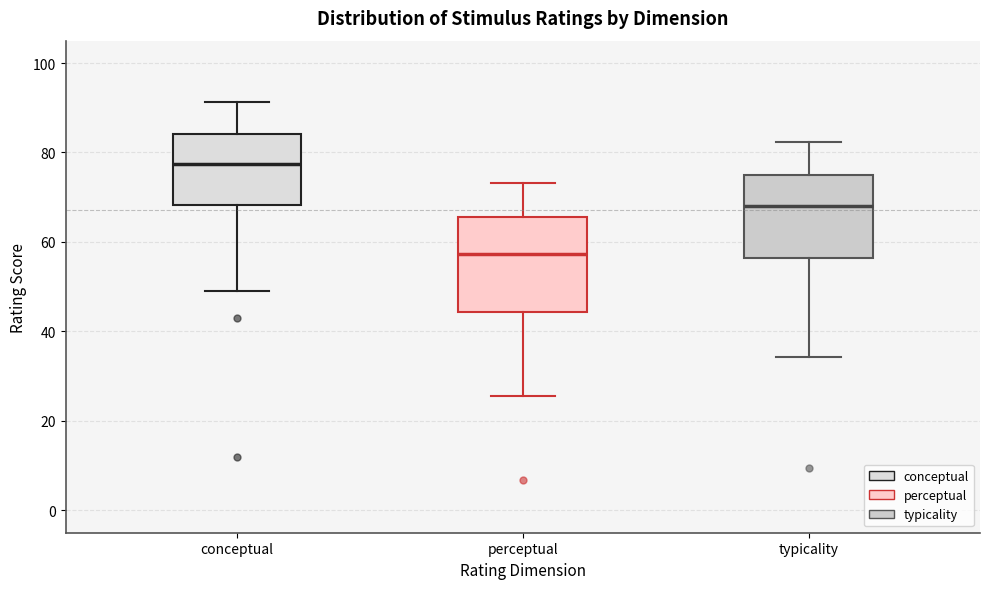

Which box is the tallest, from its lower edge to its upper edge?

perceptual